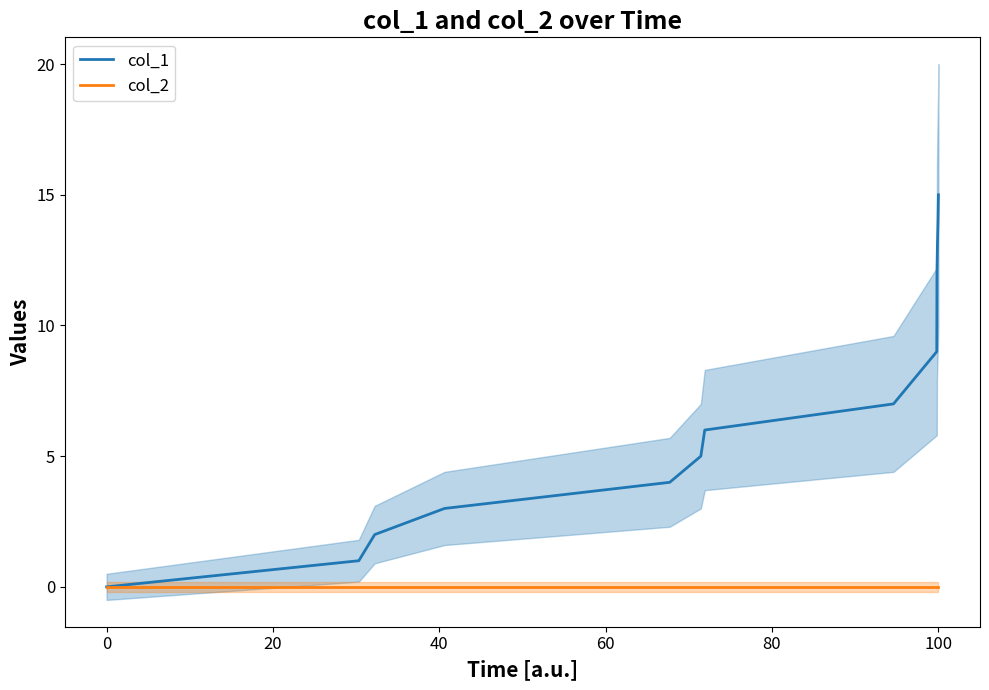

Is it true that col_2 equals 0 at 0?

True